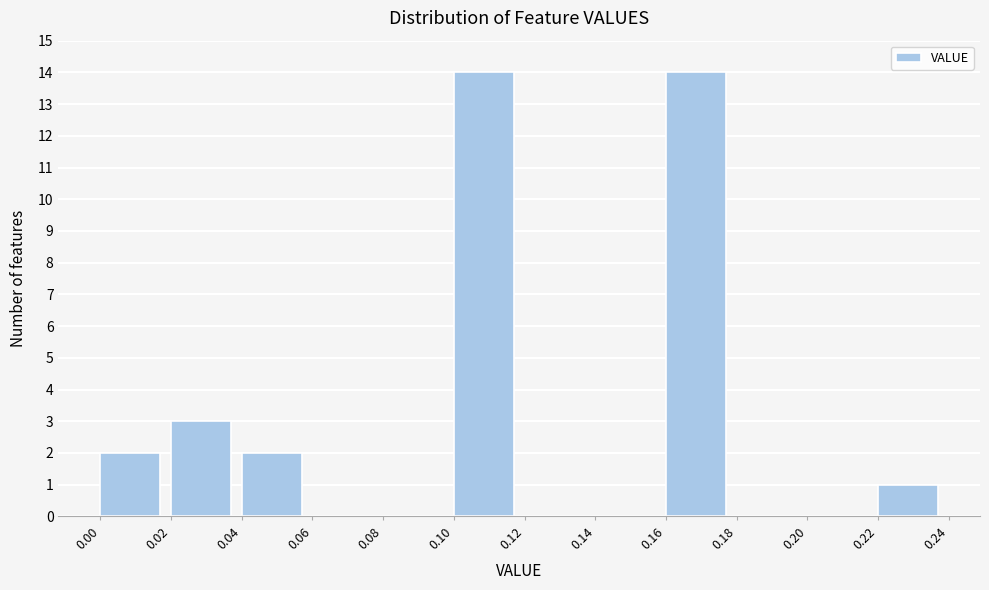

Reading left to right, transcribe this chart: for each bar, give the range it covers on the x-axis and its height. The values are not printed on the chart, so give them approximately, as read against the axis.

0.00 to 0.02: 2
0.02 to 0.04: 3
0.04 to 0.06: 2
0.06 to 0.08: 0
0.08 to 0.10: 0
0.10 to 0.12: 14
0.12 to 0.14: 0
0.14 to 0.16: 0
0.16 to 0.18: 14
0.18 to 0.20: 0
0.20 to 0.22: 0
0.22 to 0.24: 1